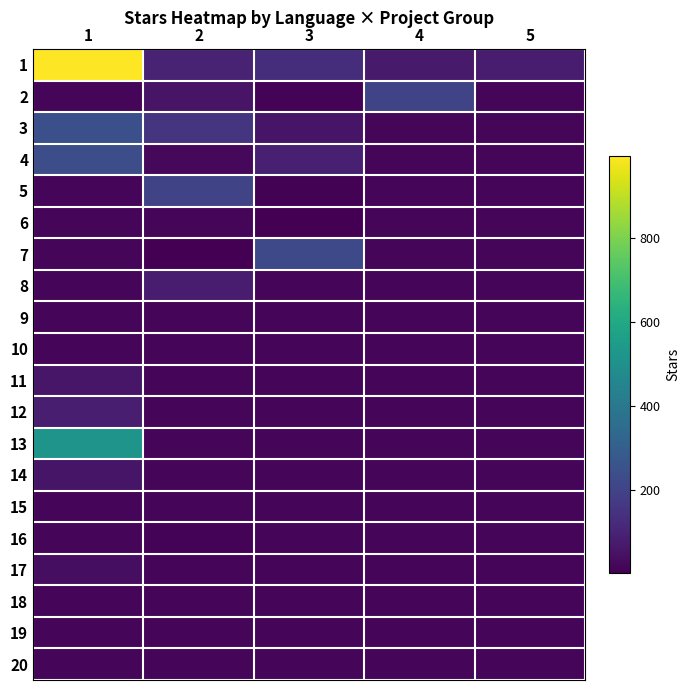

Rank the series by their maximum value, from lowest to highest.

6, 9, 10, 15, 16, 18, 20, 19, 17, 14, 11, 8, 12, 2, 5, 7, 4, 3, 13, 1